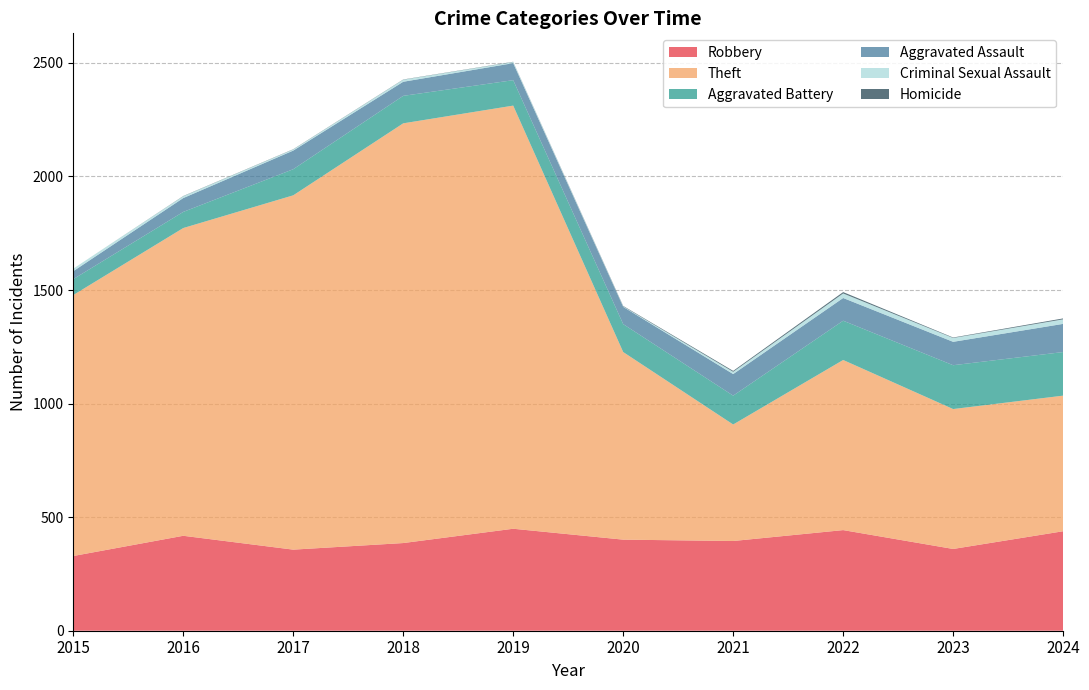

Reading right to left, extract all data points from this chart.

Robbery: 2024=438	2023=360	2022=443	2021=395	2020=401	2019=449	2018=386	2017=357	2016=418	2015=329
Theft: 2024=597	2023=616	2022=749	2021=513	2020=826	2019=1863	2018=1848	2017=1560	2016=1355	2015=1149
Aggravated Battery: 2024=192	2023=193	2022=173	2021=127	2020=123	2019=112	2018=121	2017=115	2016=71	2015=70
Aggravated Assault: 2024=124	2023=103	2022=100	2021=95	2020=76	2019=75	2018=62	2017=82	2016=61	2015=35
Criminal Sexual Assault: 2024=20	2023=17	2022=20	2021=10	2020=2	2019=5	2018=9	2017=5	2016=8	2015=11
Homicide: 2024=4	2023=2	2022=6	2021=4	2020=2	2019=1	2018=1	2017=1	2016=1	2015=0